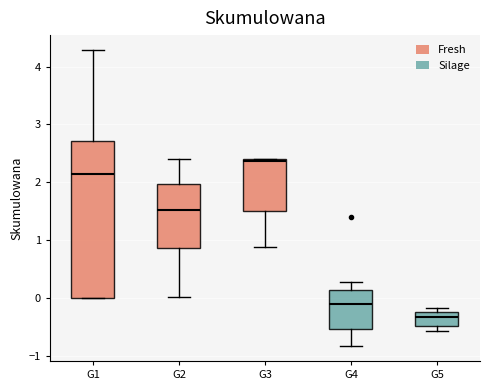

Which box has the highest median line?

G3